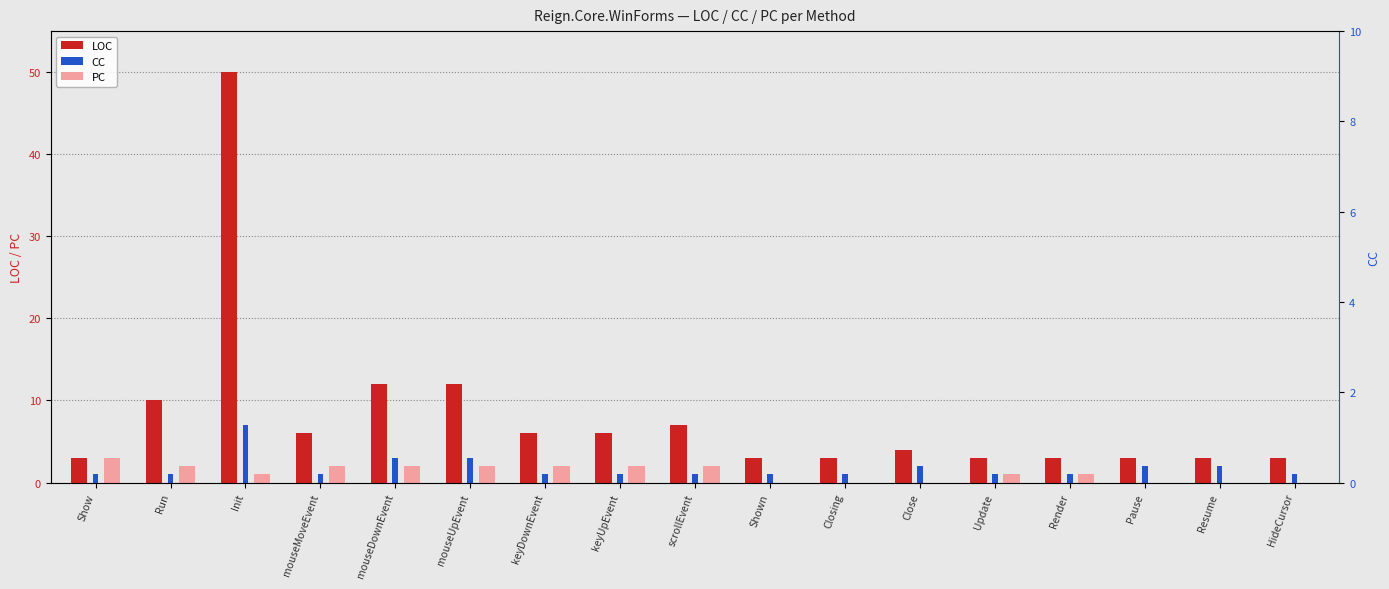

The value of PC at Update is 1. True or false?

True